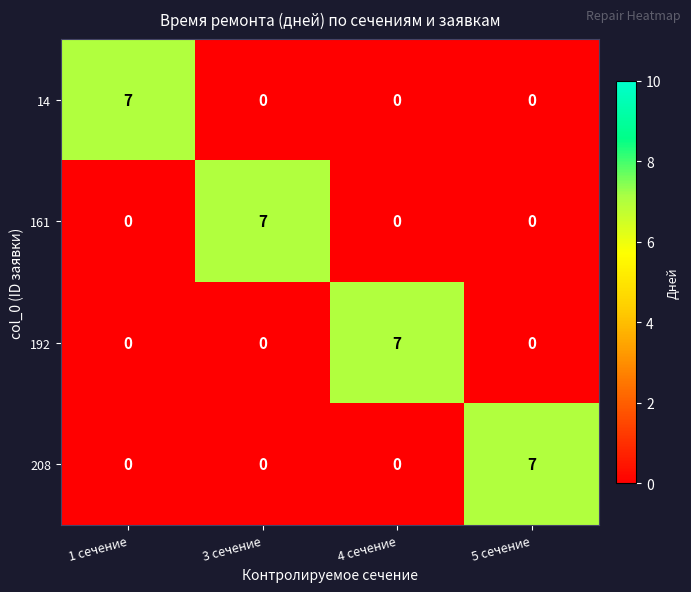

What is the spread (max minus min) of values at 4 сечение?

7